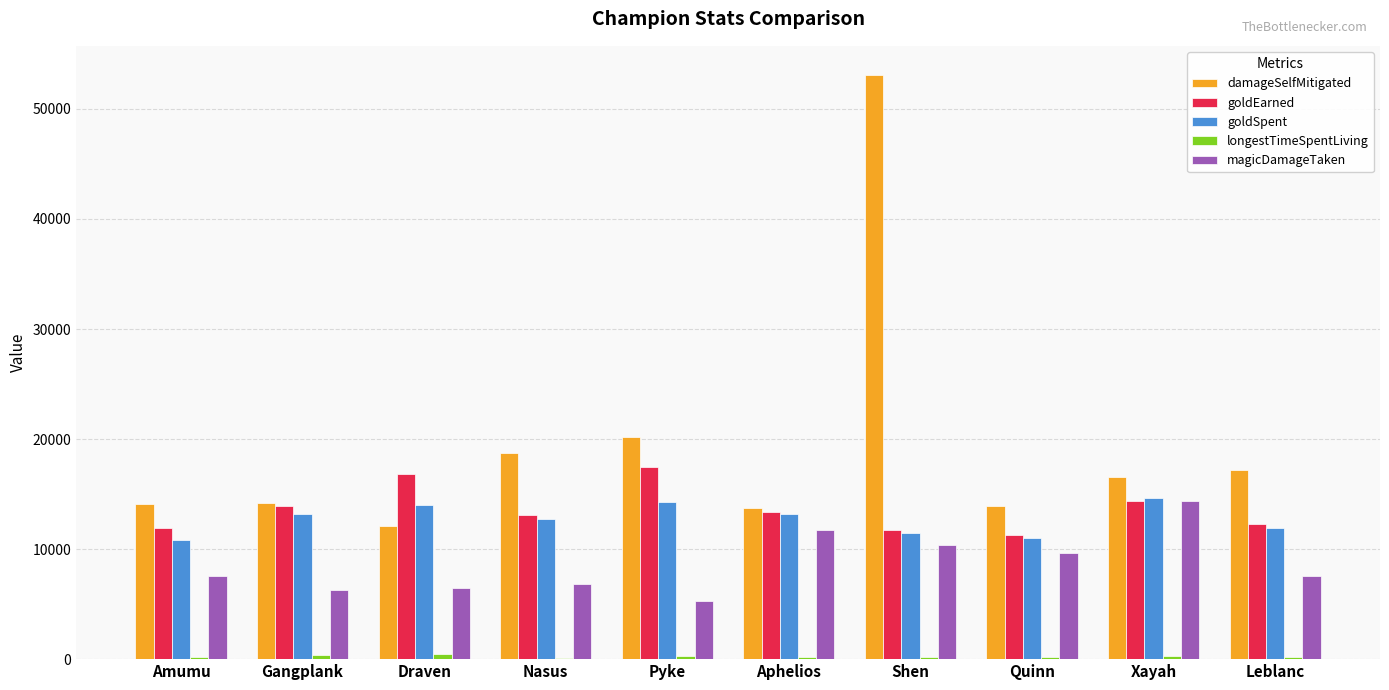

At which category is the sum across all series the highest?

Shen